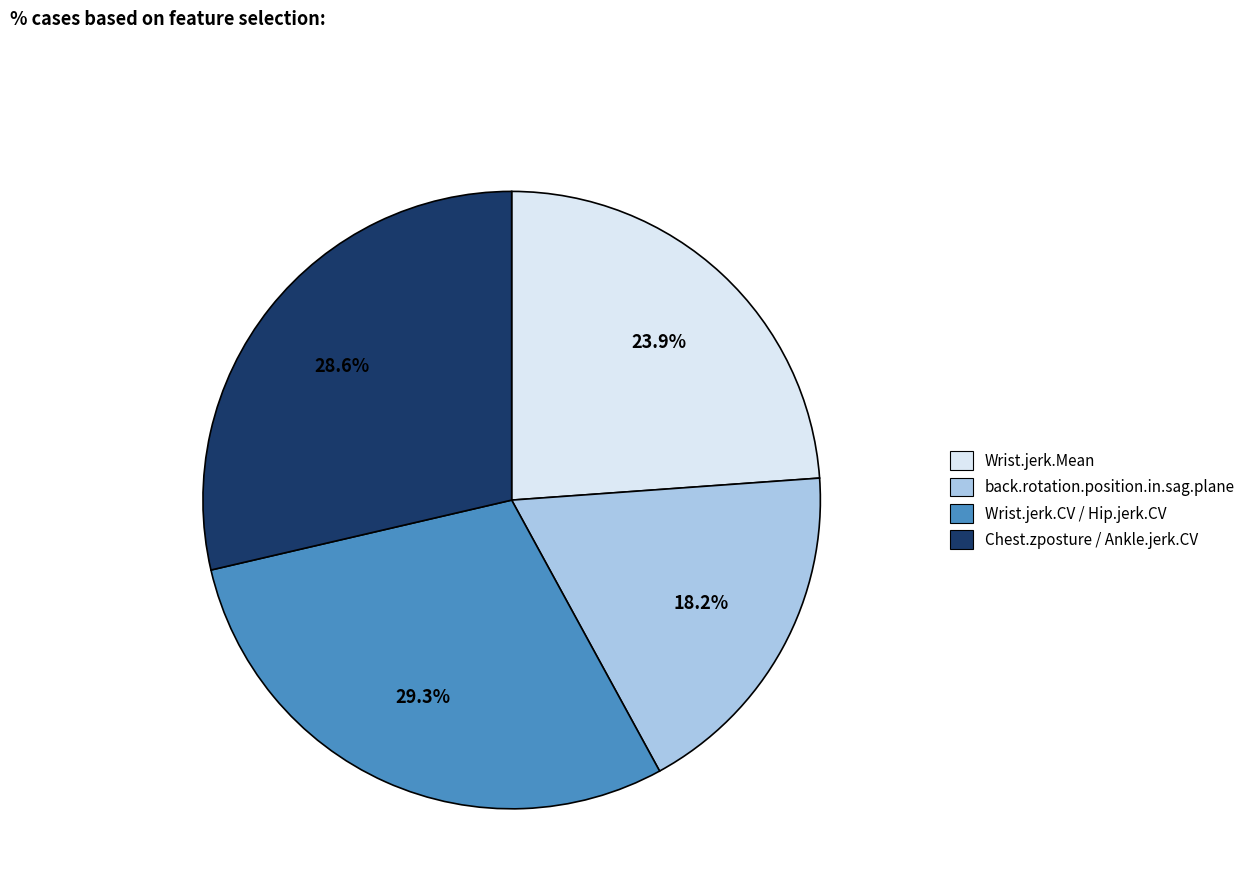

Is there any slice that represents more than half of the pie?

No